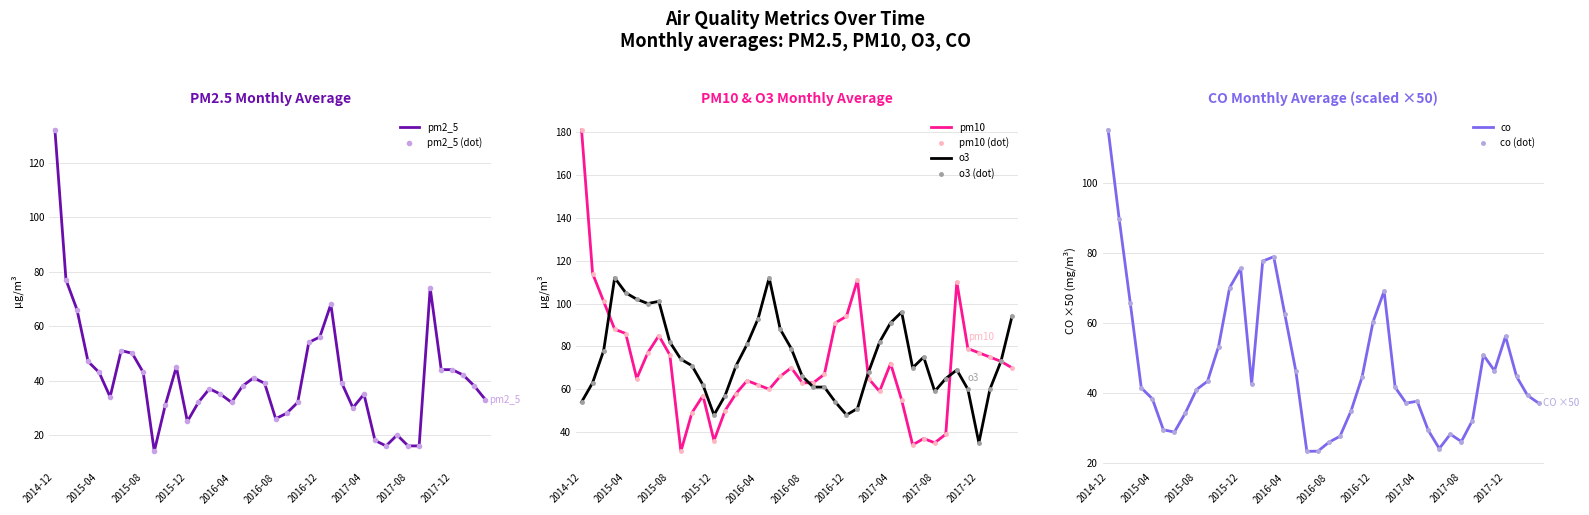

How many values in the pm2_5 series exceed 38?

19